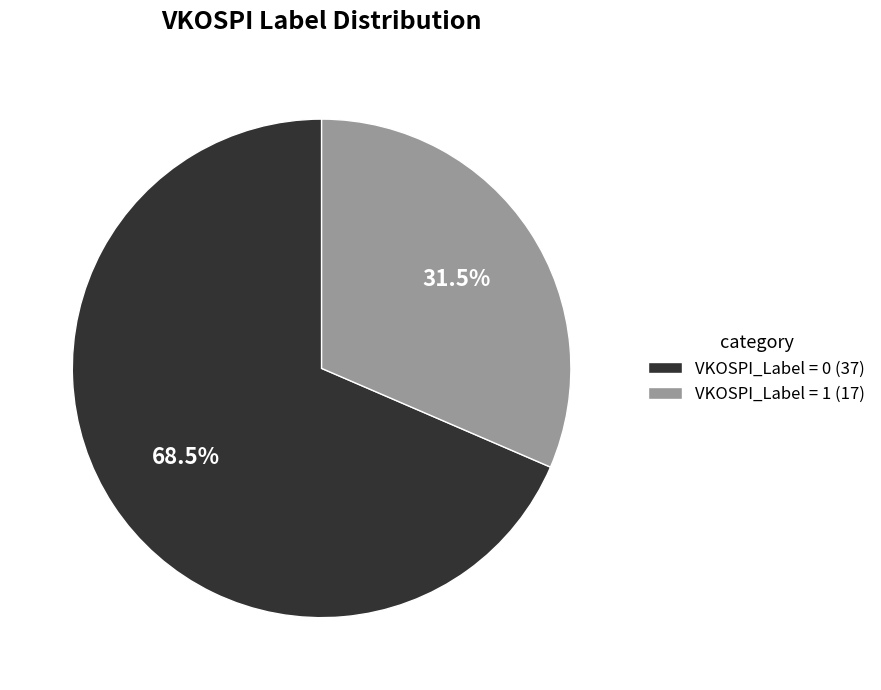

The VKOSPI_Label = 1 slice represents 40% of the pie. True or false?

False